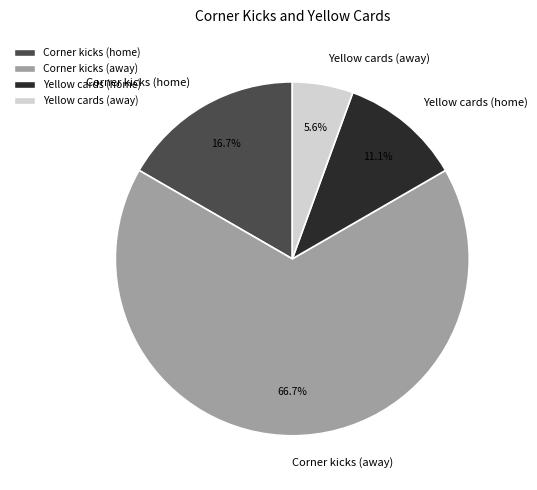

What is the largest slice in the pie chart?

Corner kicks (away)